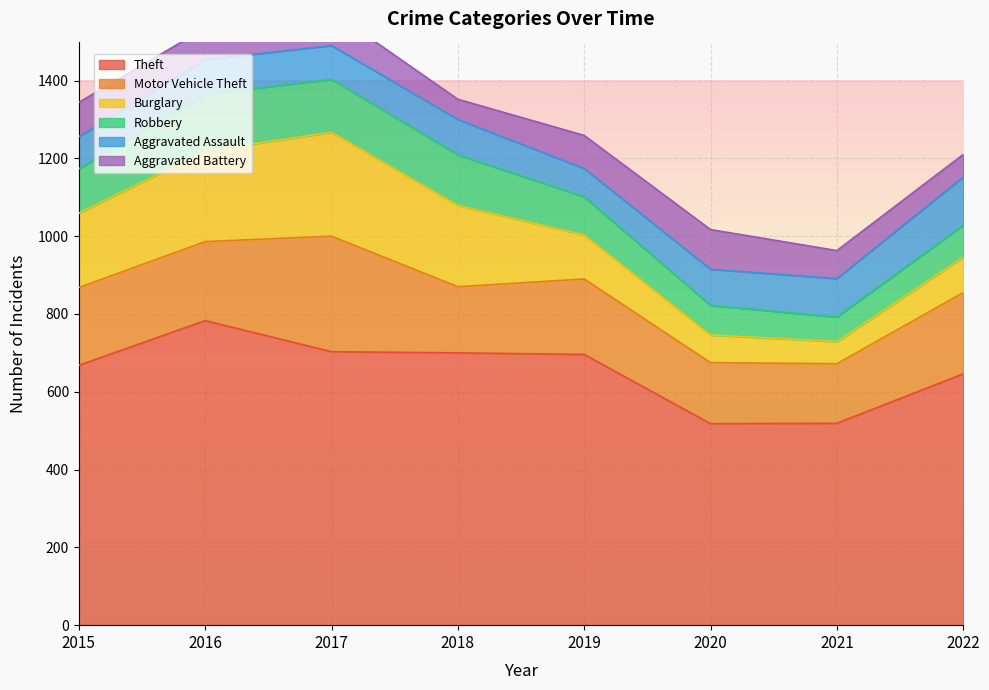

True or false: Aggravated Battery and Theft cross at least once.

False